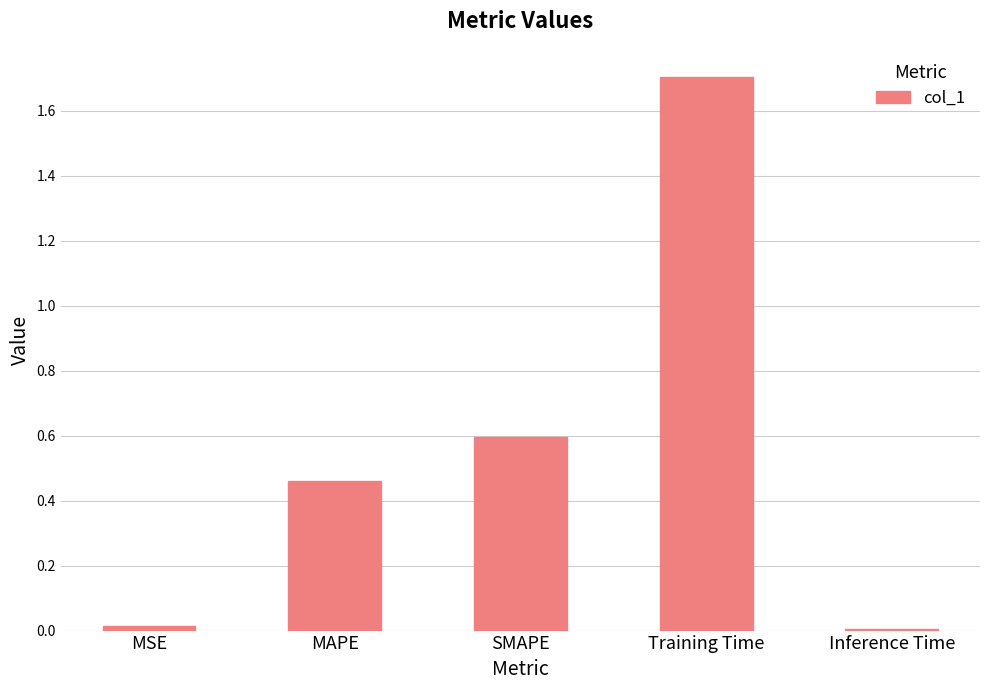

True or false: the data shows 0.8 at Training Time.

False